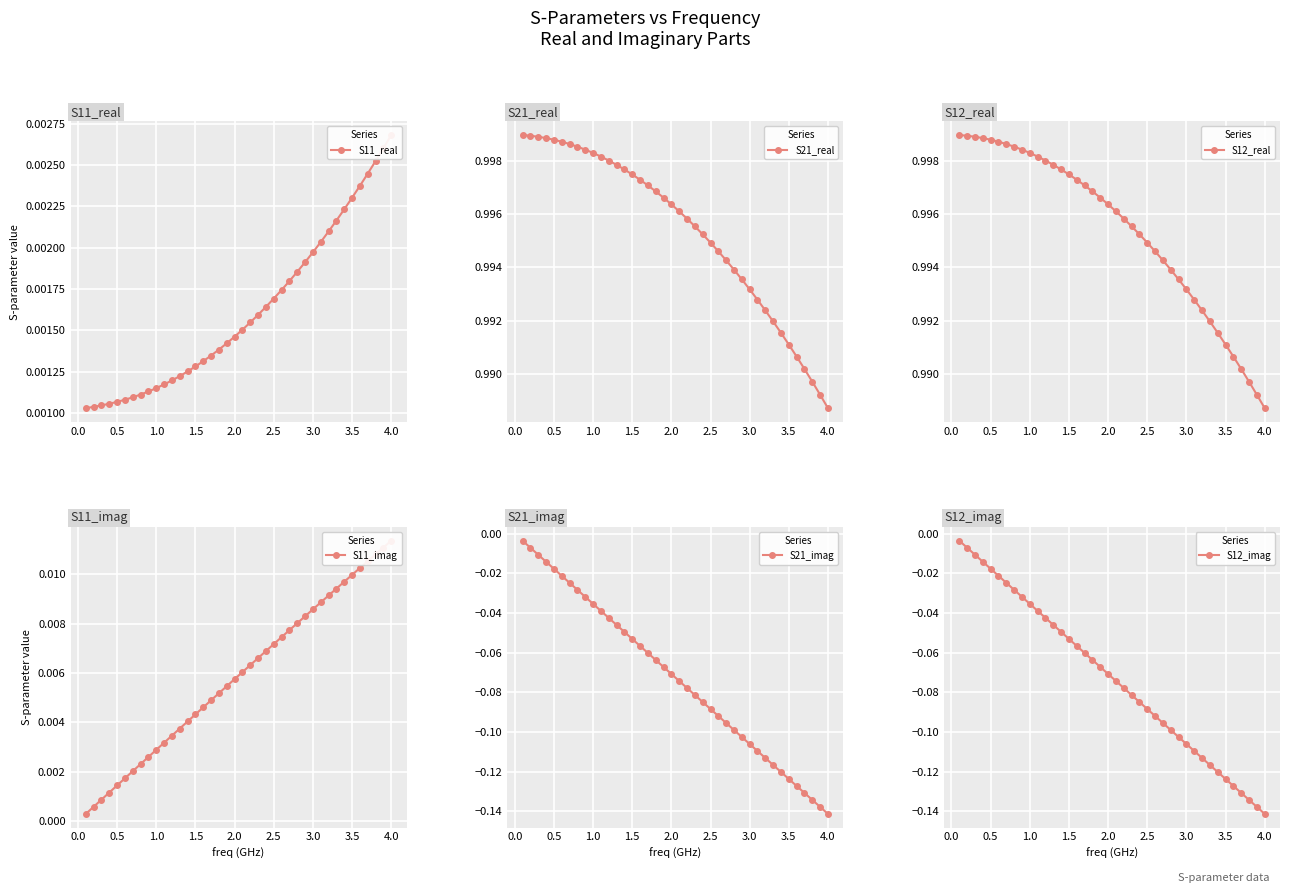

Where is S21_real nearest to the value 0?

4.0